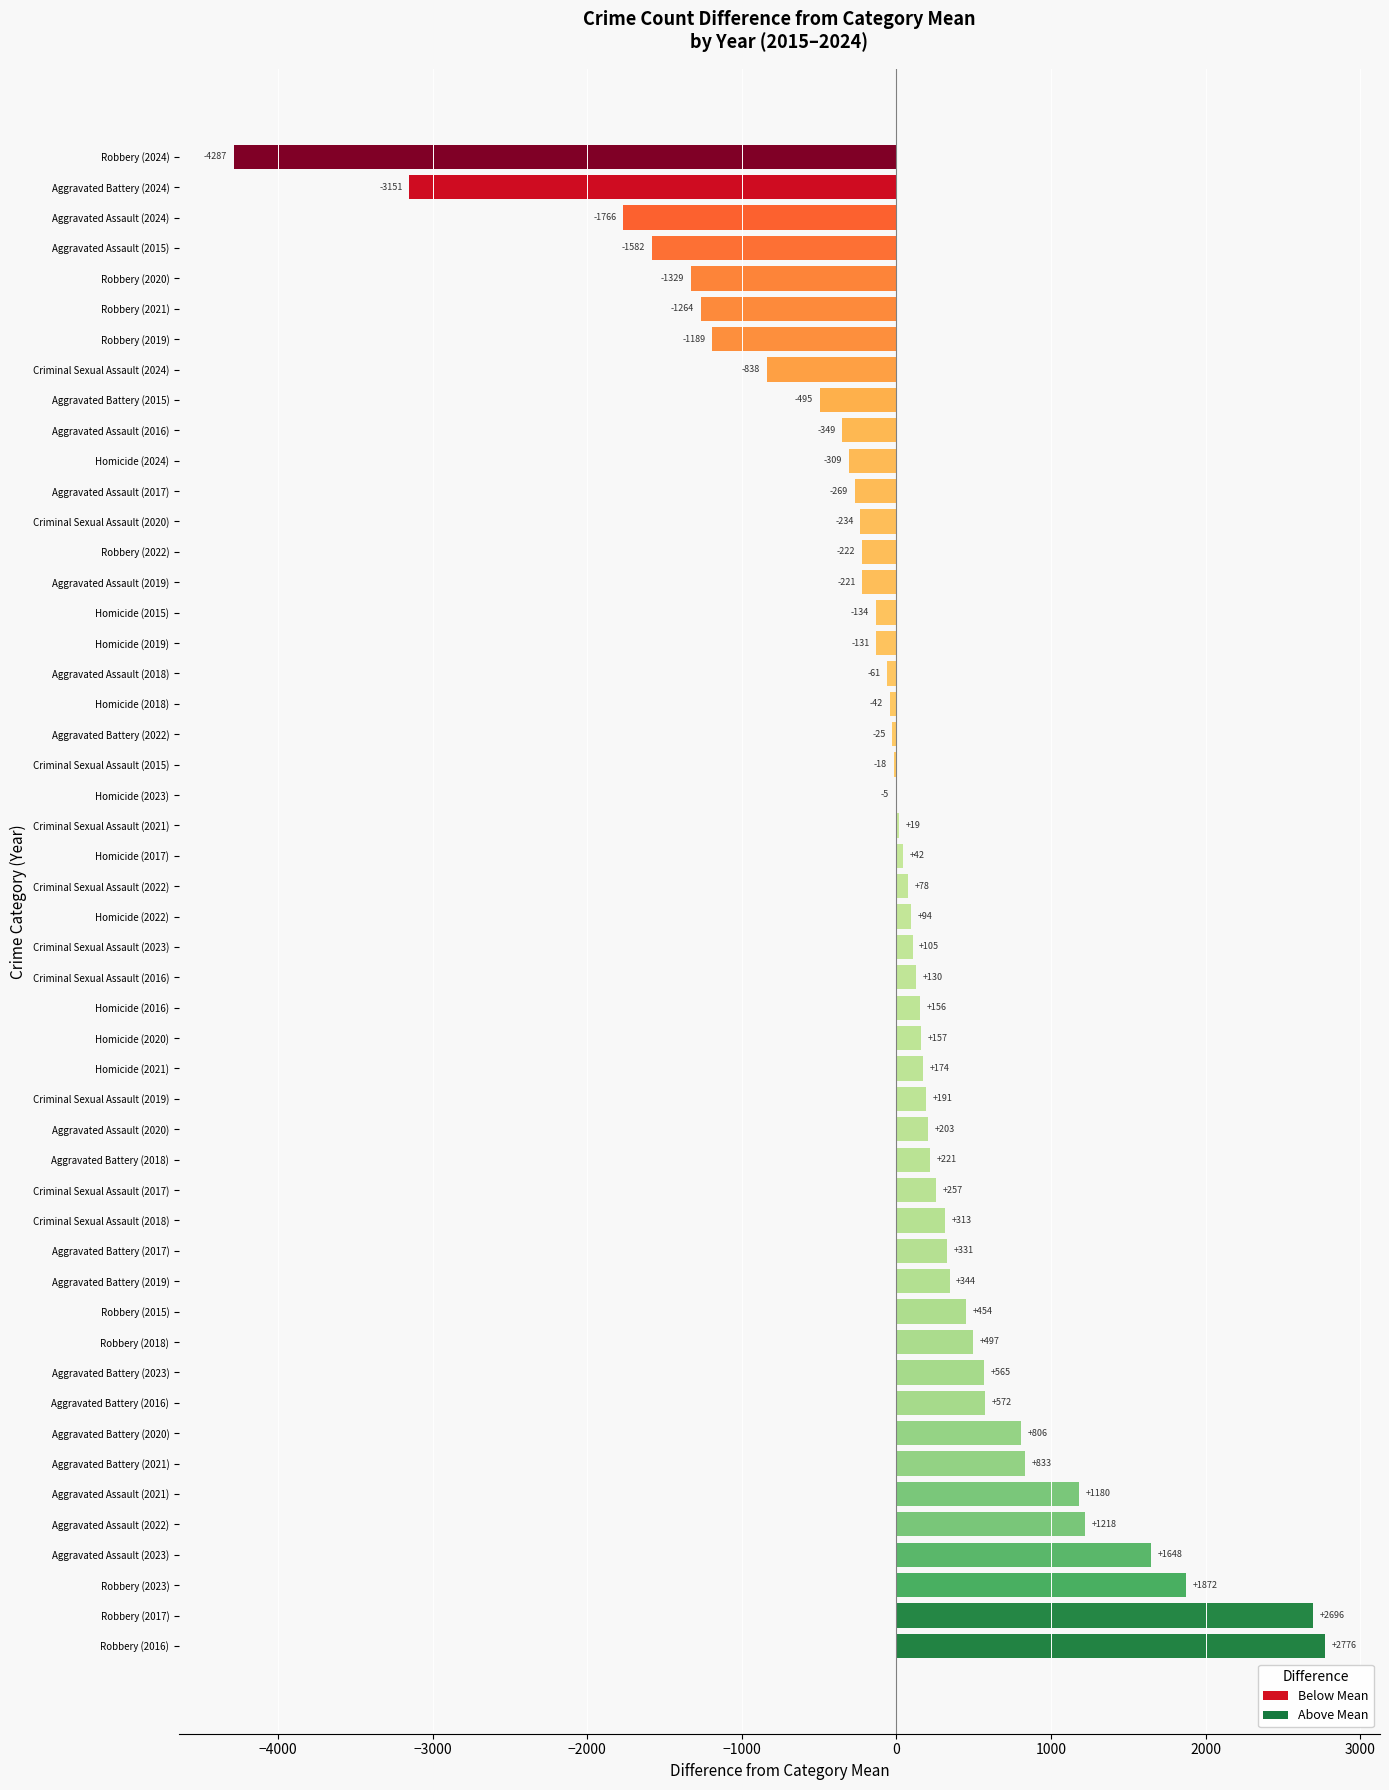

What is the change in value from Homicide (2020) to Homicide (2022)?

-63.0